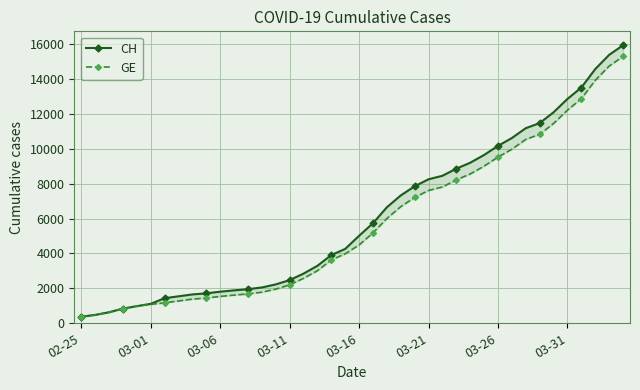

What is the lowest value of the CH series?

375